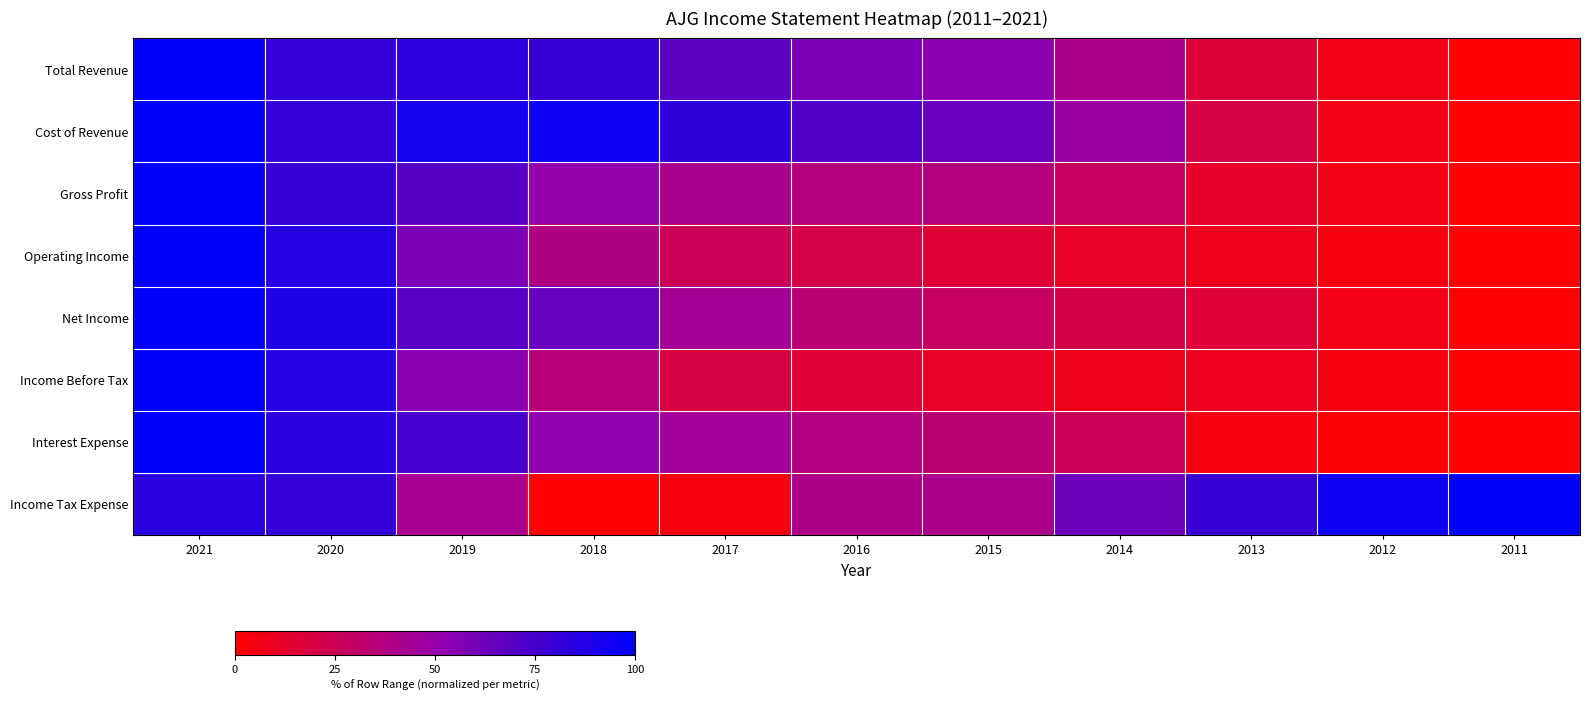

Reading left to right, list all the values displayed in this chart.

Total Revenue: 2021=1.0	2020=0.8	2019=0.8	2018=0.8	2017=0.7	2016=0.6	2015=0.5	2014=0.4	2013=0.2	2012=0.1	2011=0.0
Cost of Revenue: 2021=1.0	2020=0.8	2019=0.9	2018=1.0	2017=0.8	2016=0.7	2015=0.6	2014=0.5	2013=0.2	2012=0.1	2011=0.0
Gross Profit: 2021=1.0	2020=0.8	2019=0.7	2018=0.5	2017=0.4	2016=0.4	2015=0.4	2014=0.3	2013=0.1	2012=0.1	2011=0.0
Operating Income: 2021=1.0	2020=0.9	2019=0.6	2018=0.4	2017=0.2	2016=0.2	2015=0.2	2014=0.1	2013=0.1	2012=0.0	2011=0.0
Net Income: 2021=1.0	2020=0.9	2019=0.7	2018=0.6	2017=0.4	2016=0.3	2015=0.3	2014=0.2	2013=0.2	2012=0.1	2011=0.0
Income Before Tax: 2021=1.0	2020=0.9	2019=0.5	2018=0.4	2017=0.2	2016=0.2	2015=0.1	2014=0.1	2013=0.1	2012=0.0	2011=0.0
Interest Expense: 2021=1.0	2020=0.8	2019=0.8	2018=0.5	2017=0.4	2016=0.4	2015=0.3	2014=0.3	2013=0.1	2012=0.0	2011=0.0
Income Tax Expense: 2021=0.8	2020=0.8	2019=0.4	2018=0.0	2017=0.0	2016=0.4	2015=0.4	2014=0.6	2013=0.8	2012=1.0	2011=1.0